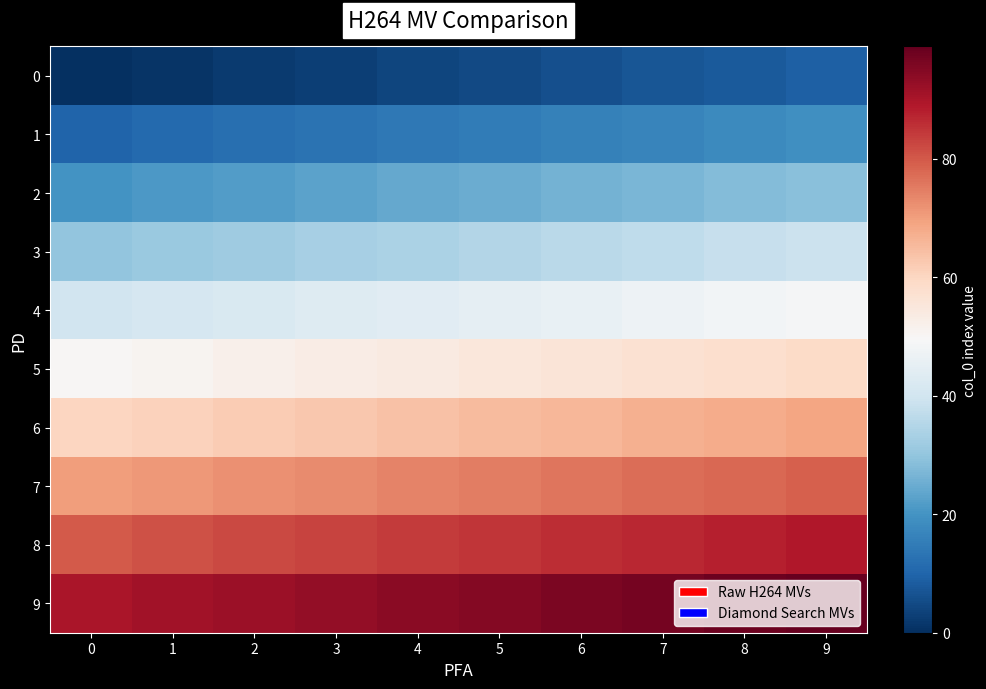

Which series has the largest total across all categories?

9